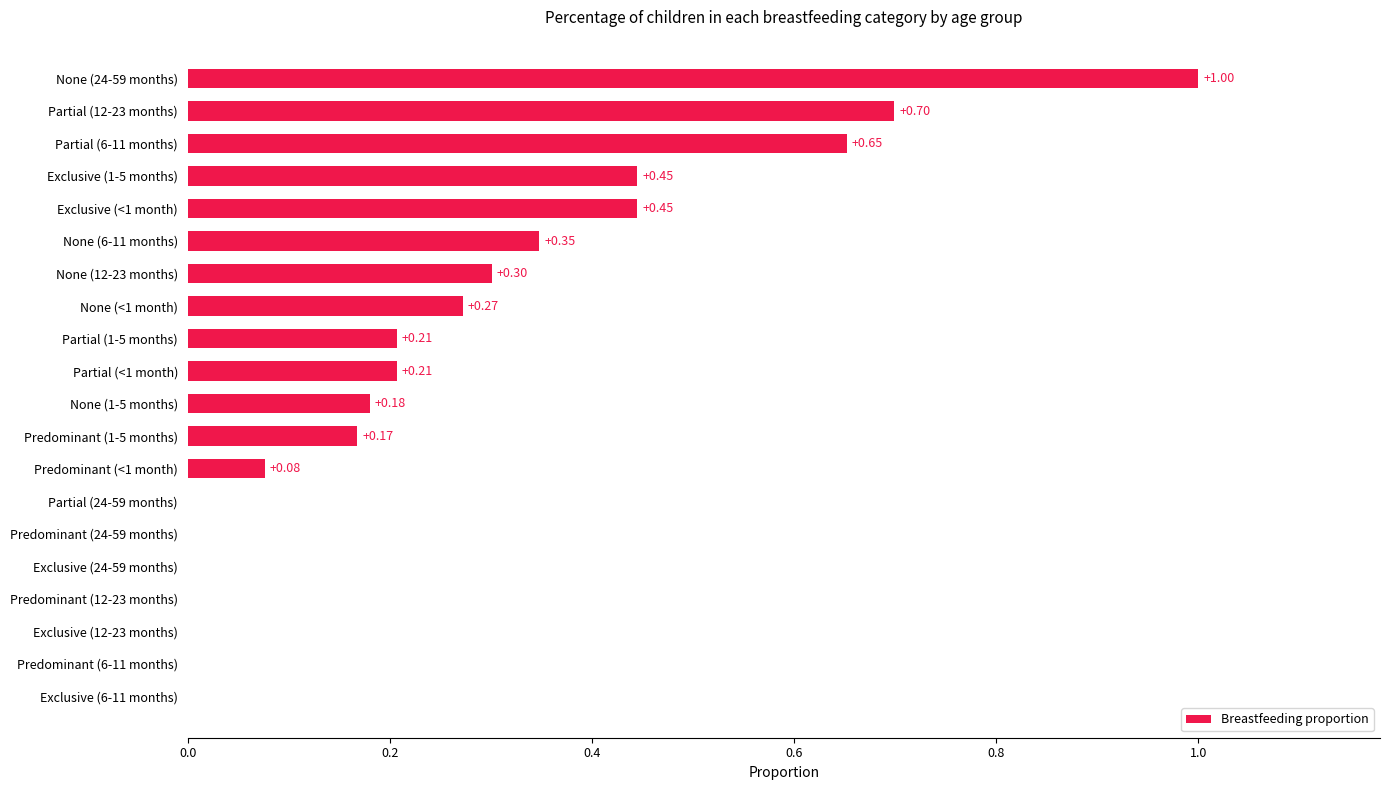

Between Partial (12-23 months) and Exclusive (<1 month), which is larger?

Partial (12-23 months)